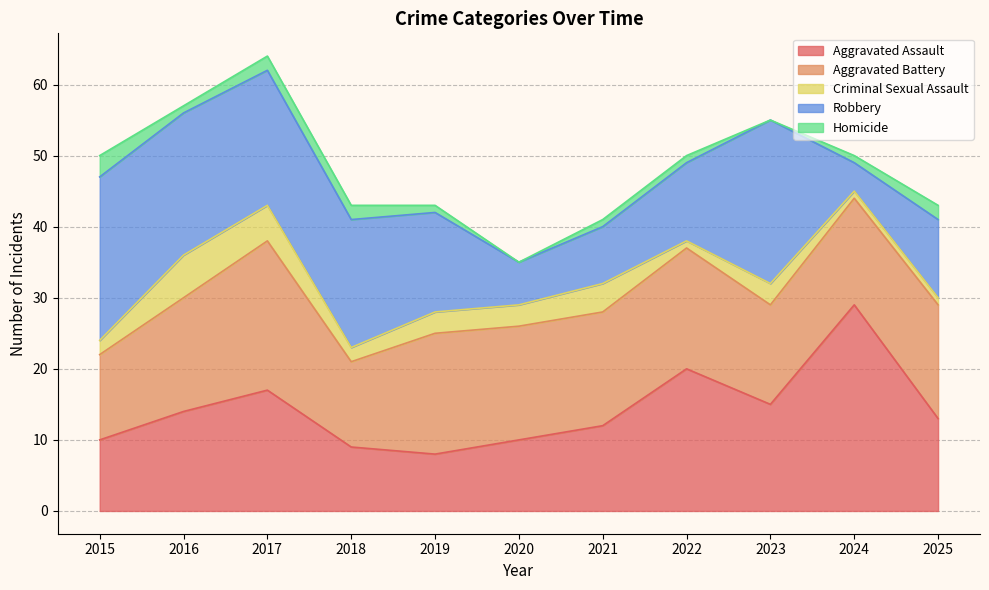

What is the difference between the maximum and minimum values in the Aggravated Battery series?

9